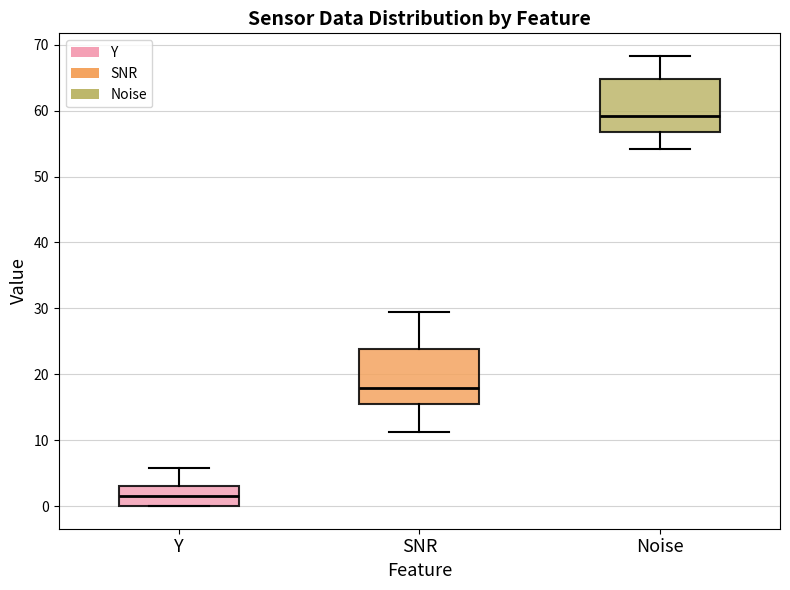

Reading left to right, transcribe this box plot: for each box, give where its median line is, the range the box spans, and where its two whiskers end, as read against the y-axis. The values are not printed on the chart, so give them approximately, as read against the axis.

Y: median 2, box 0 to 3, whiskers 0 to 6
SNR: median 18, box 15 to 24, whiskers 11 to 29
Noise: median 59, box 57 to 65, whiskers 54 to 68